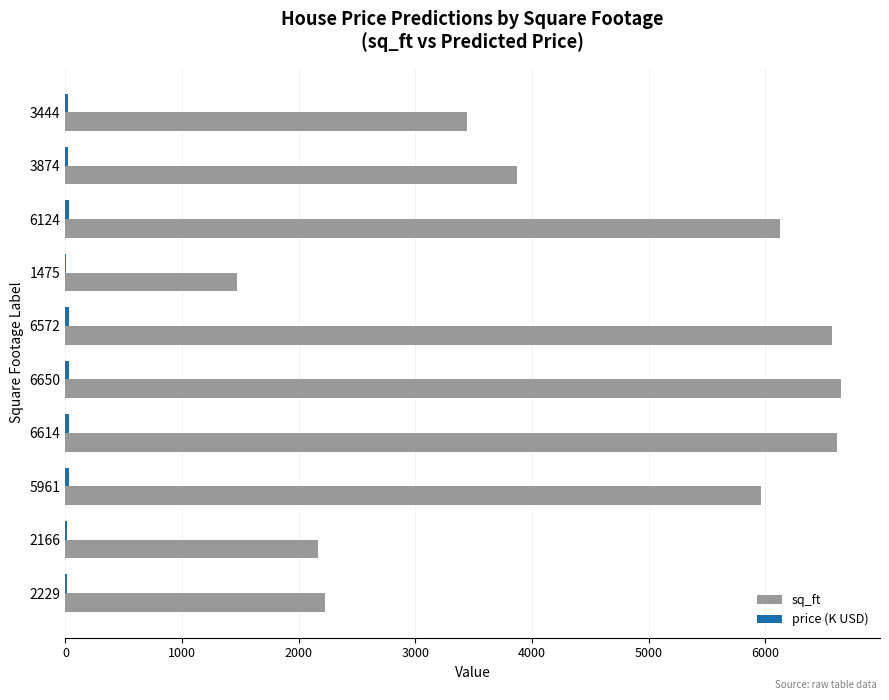

How many categories are shown in the chart?

10